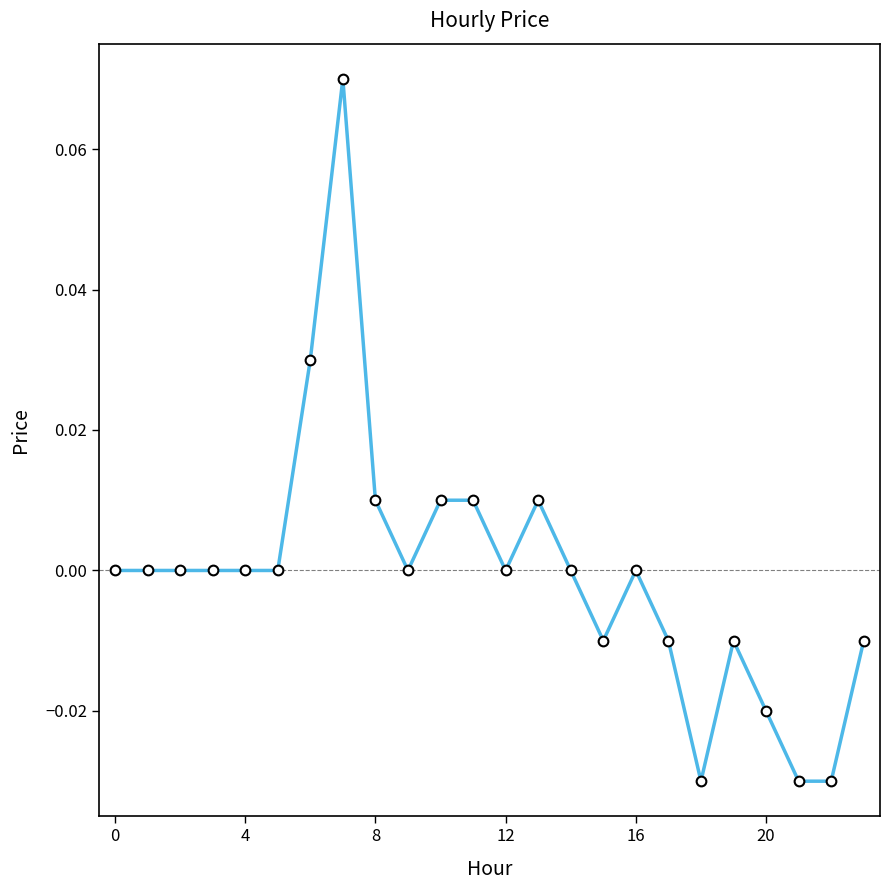

The chart shows a value of 0.0 at 0. True or false?

True